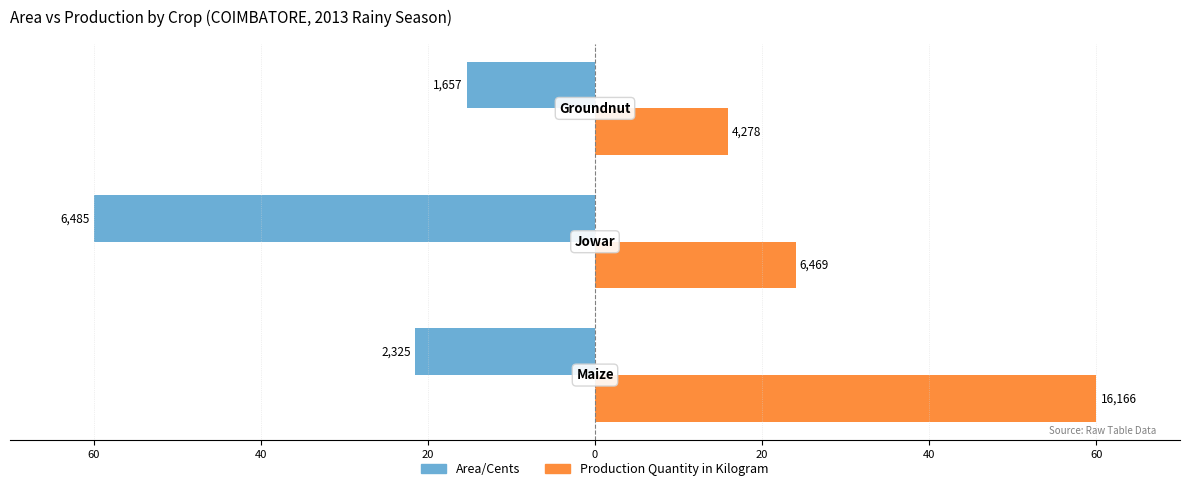

What are all the series names shown in the legend?

Area/Cents, Production Quantity in Kilogram